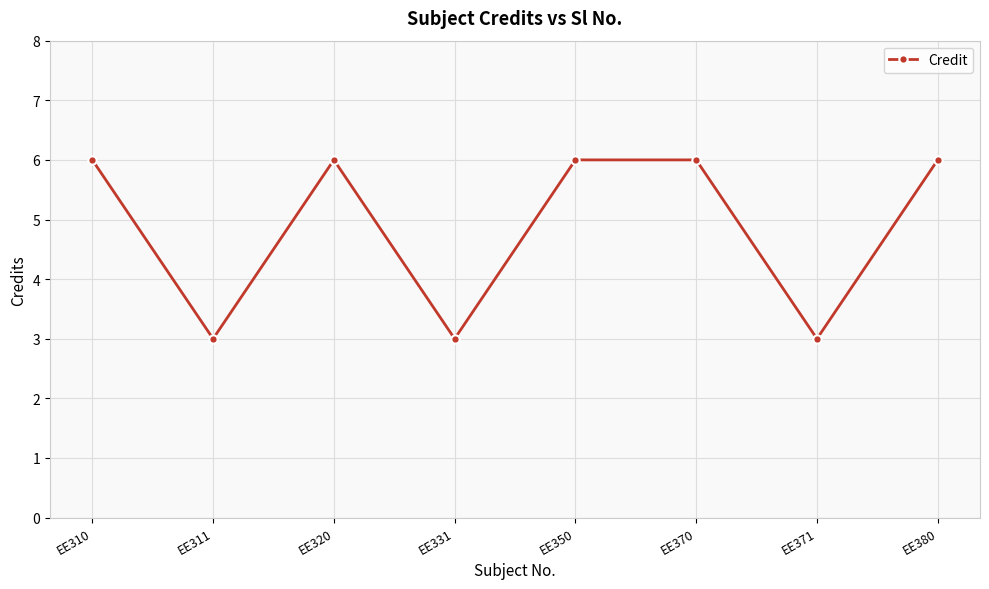

What is the sum of all values?

39